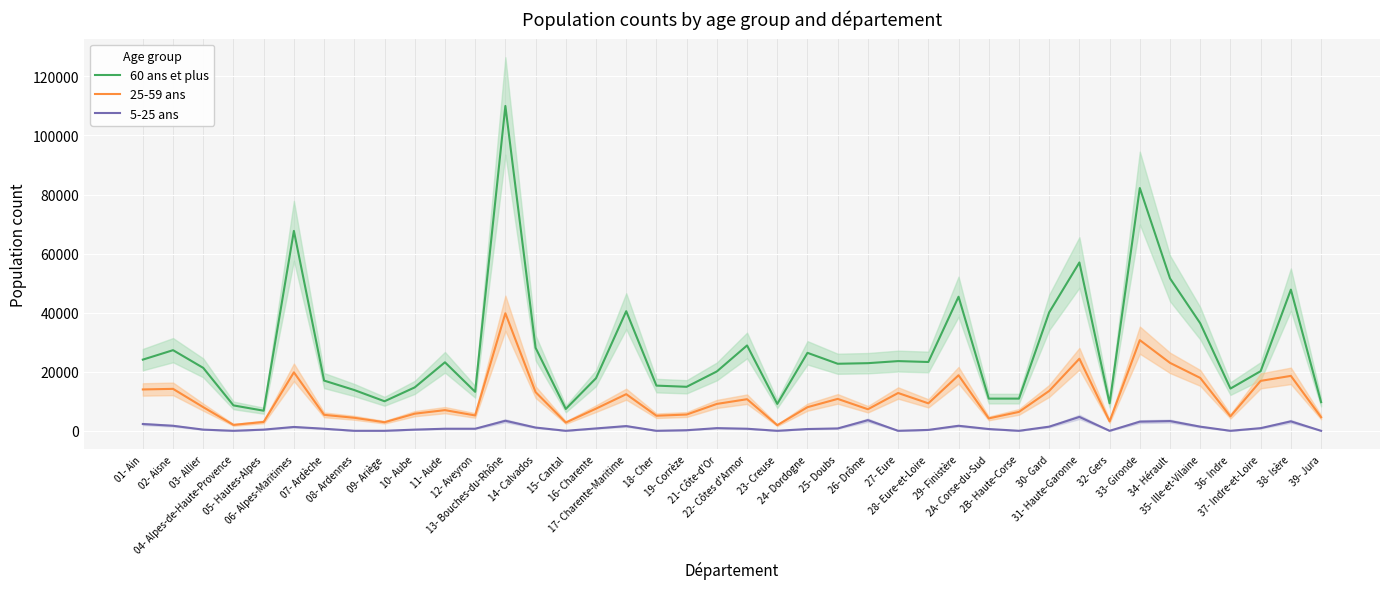

What is the total value across all series at 2A- Corse-du-Sud?

15700